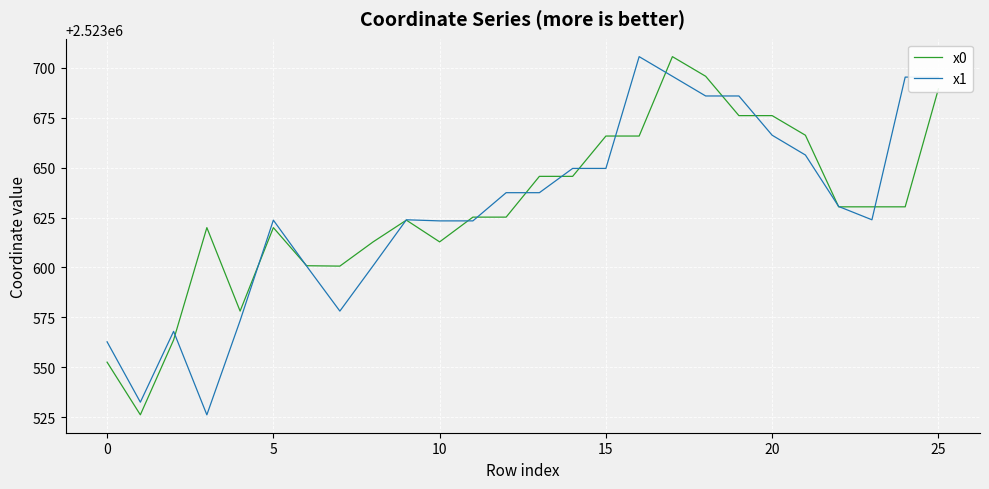

What is the difference between the maximum and minimum values in the x1 series?

179.5